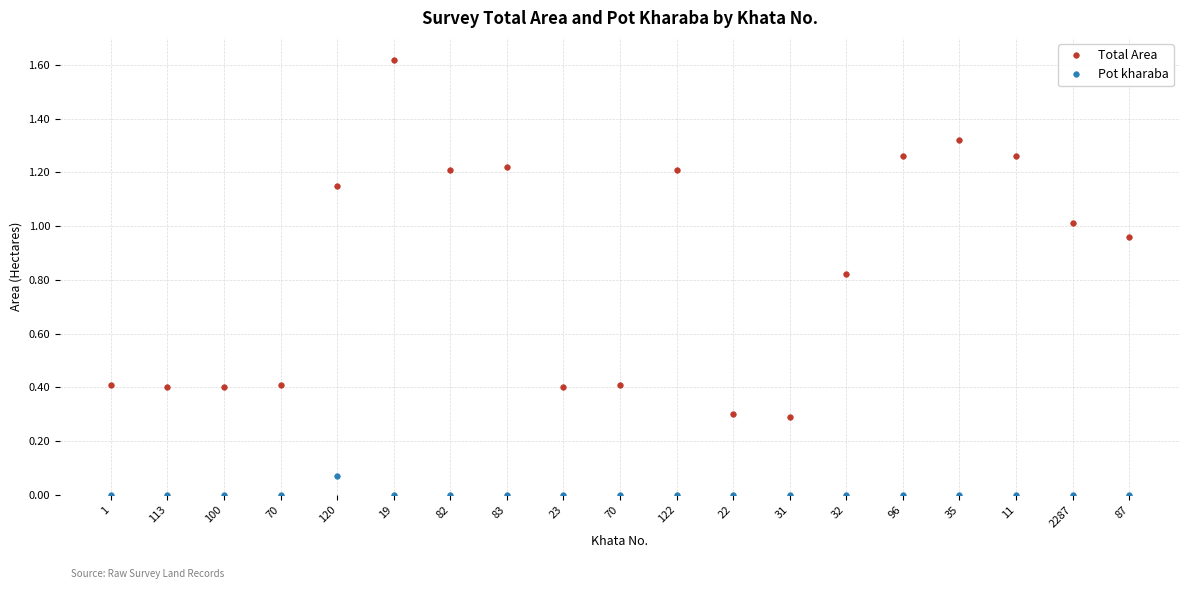

True or false: Total Area and Pot kharaba intersect in this chart.

False